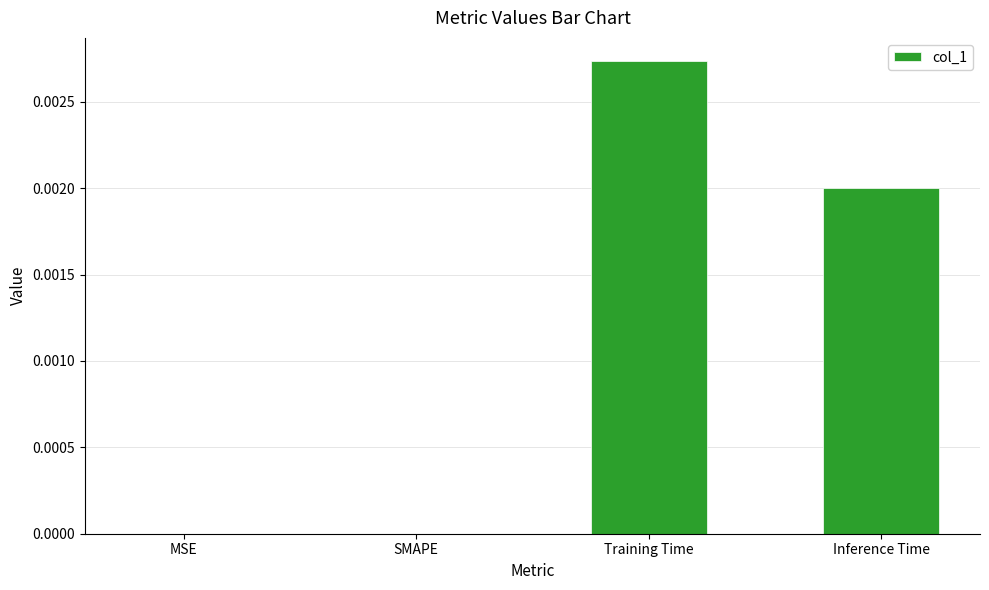

Between Training Time and Inference Time, which is larger?

Training Time